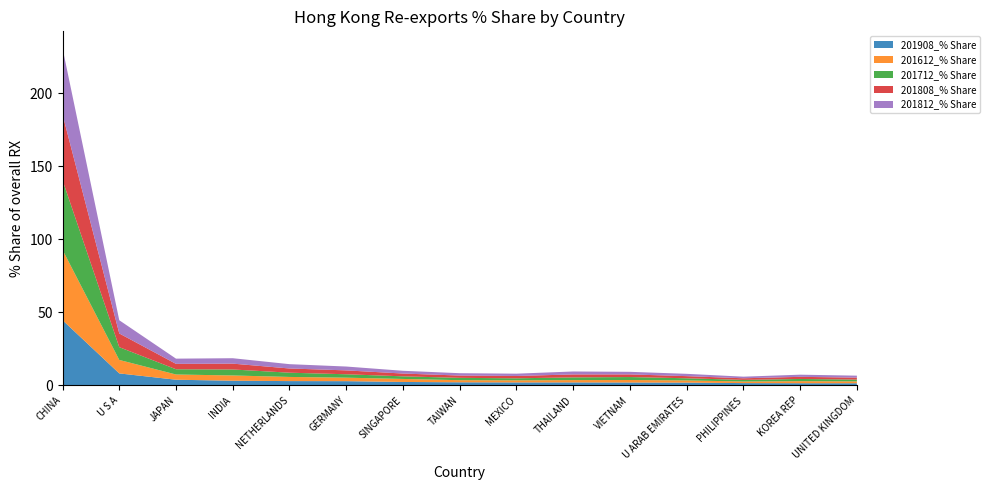

Reading left to right, transcribe all the data shown in this chart.

201908_% Share: 44.5	8.1	3.8	3.1	2.8	2.8	2.2	2.0	1.9	1.9	1.9	1.8	1.5	1.4	1.4
201612_% Share: 48.2	9.2	3.6	3.6	2.8	2.4	2.1	1.4	1.4	1.6	1.7	1.5	1.1	1.4	1.3
201712_% Share: 47.7	8.7	3.6	4.1	2.9	2.3	1.8	1.6	1.4	1.9	2.0	1.5	1.1	1.5	1.2
201808_% Share: 45.0	9.4	3.7	4.0	2.9	2.7	1.9	1.6	1.6	2.0	1.8	1.5	1.1	1.5	1.3
201812_% Share: 45.3	9.0	3.6	3.7	3.0	2.6	1.9	1.6	1.6	2.0	1.8	1.6	1.1	1.5	1.4